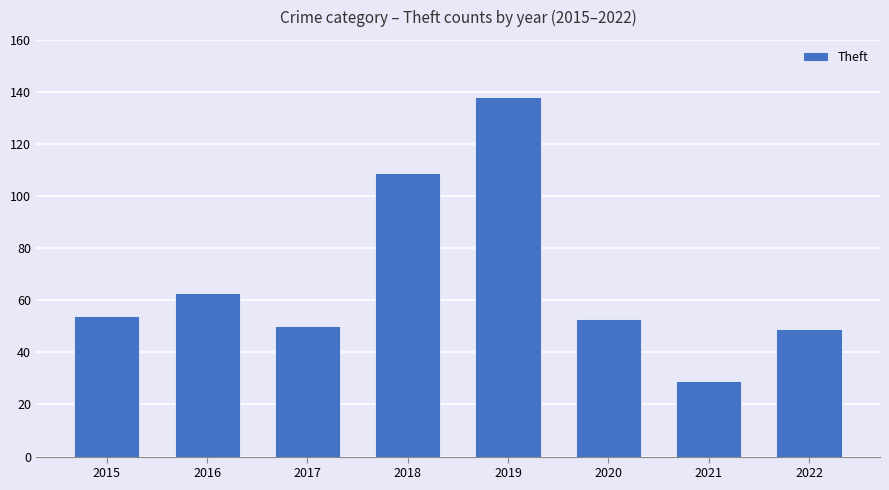

The chart shows a value of 177 at 2018. True or false?

False